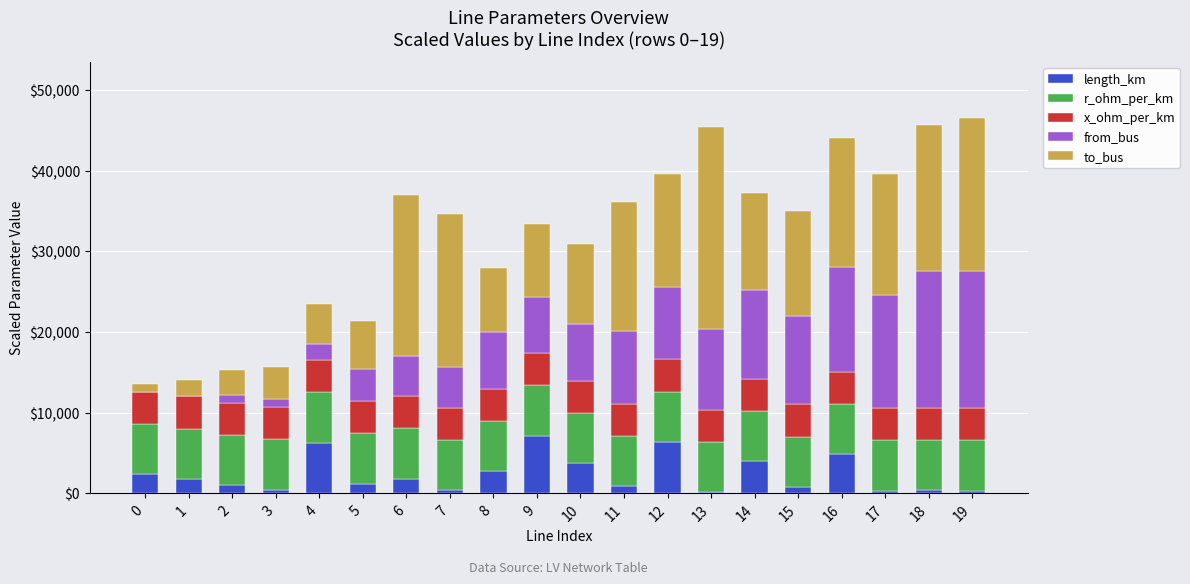

What is the total value across all series at 16?

44097.7